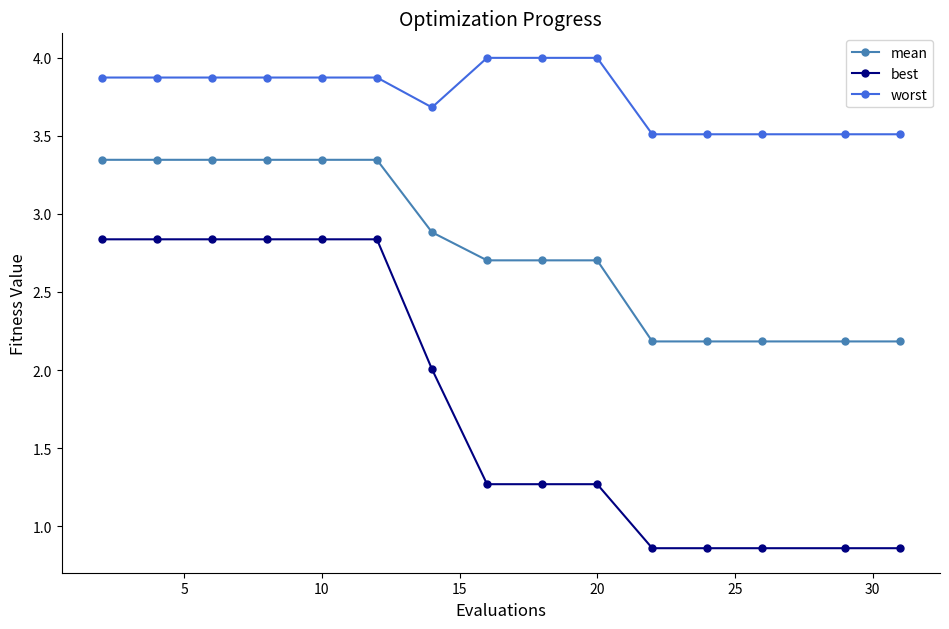

At how many categories does at least one series exceed 3?

15